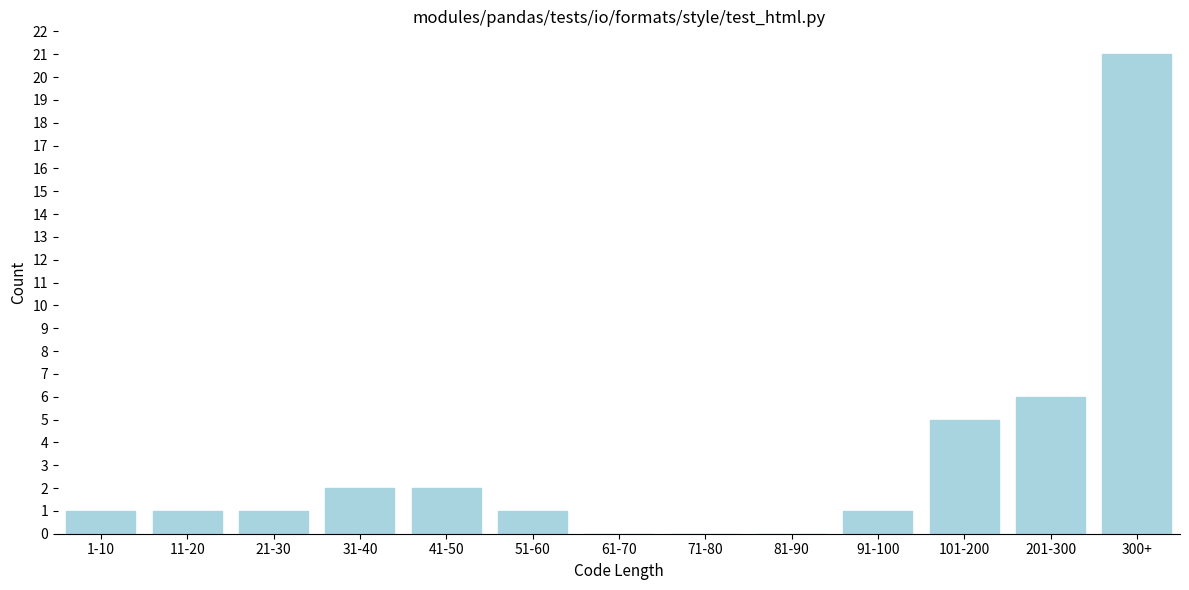

Reading left to right, list all the values displayed in this chart.

1-10=1	11-20=1	21-30=1	31-40=2	41-50=2	51-60=1	61-70=0	71-80=0	81-90=0	91-100=1	101-200=5	201-300=6	300+=21